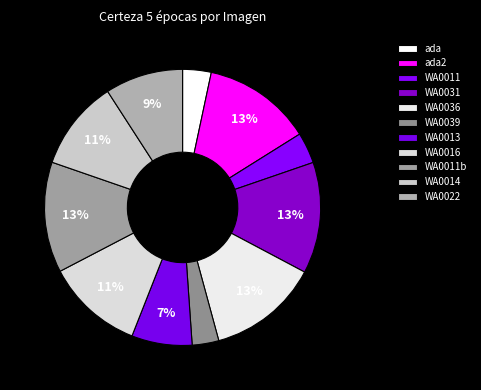

How many segments does this pie chart have?

11